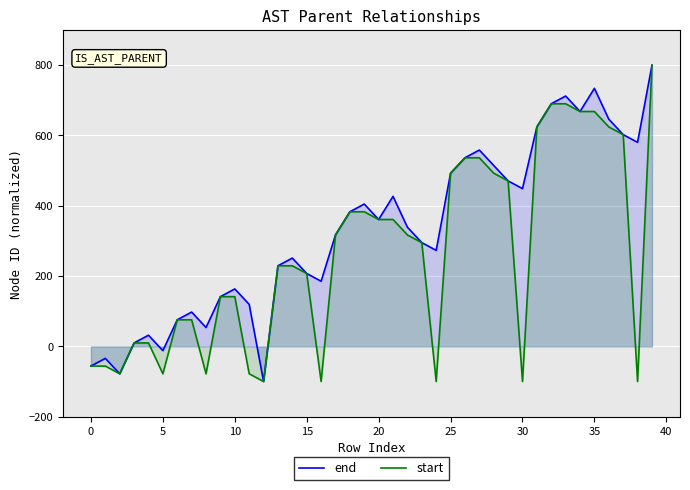

Between 27 and 38, which is larger?

38